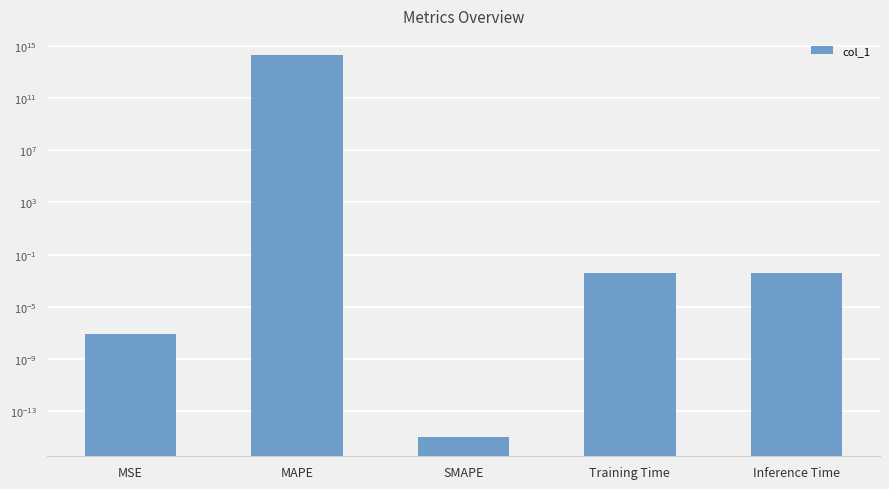

Does the chart contain stacked bars?

No